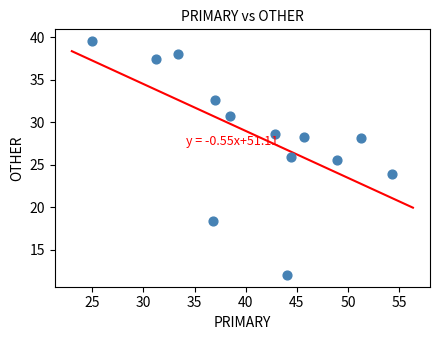

What Y value in the scatter plot is closest to 25?

25.5